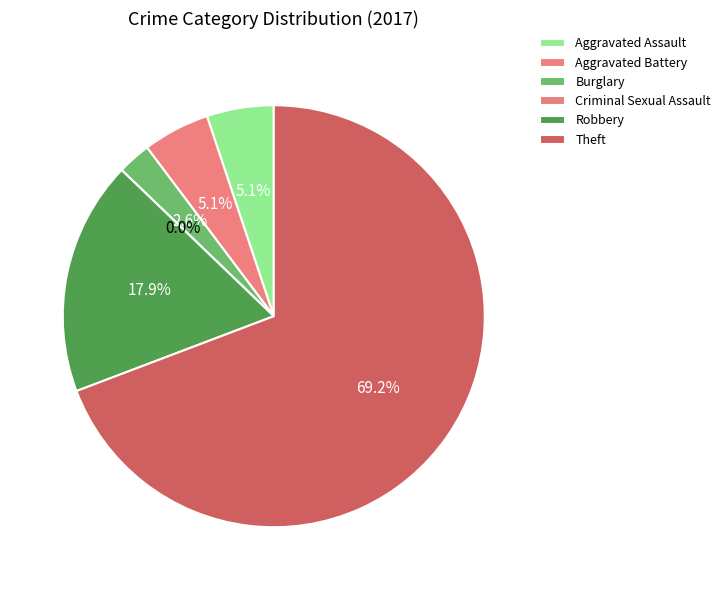

Is it true that Aggravated Battery is 12% of the pie?

False